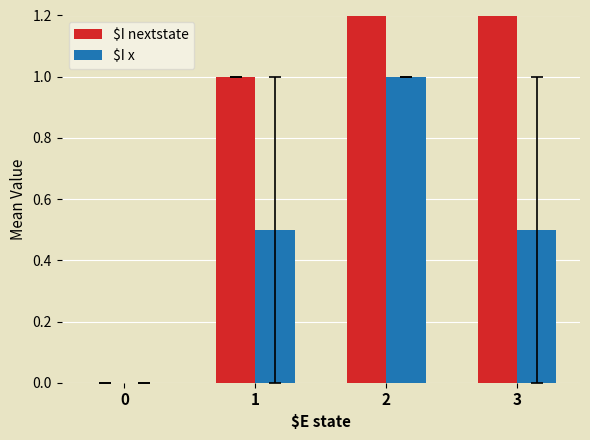

How many bars are there in total?

8